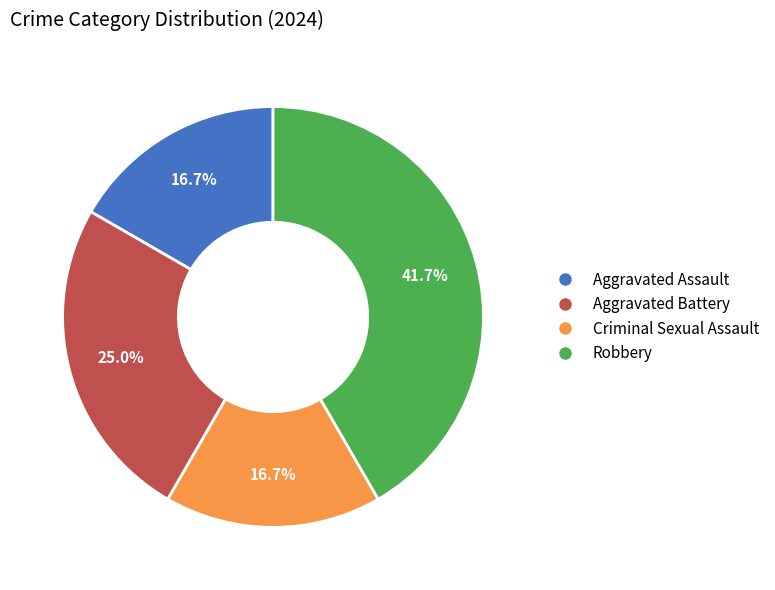

To the nearest percent, what percentage of the pie is Robbery?

42%